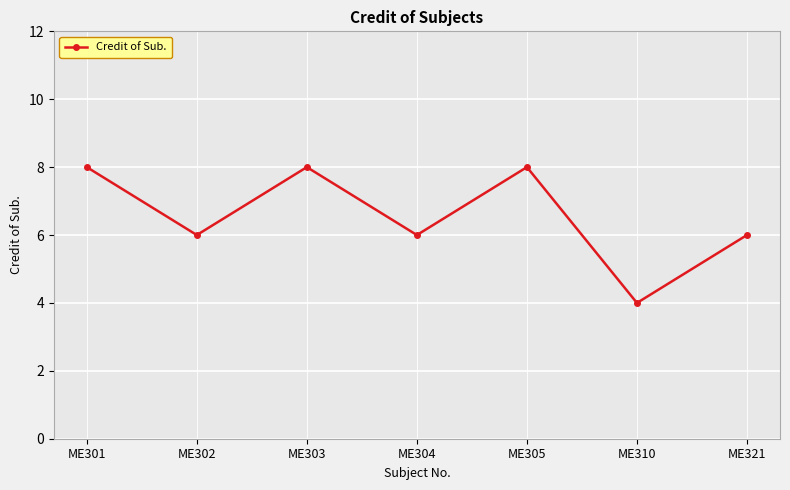

Which category has the lowest value across all series?

ME310